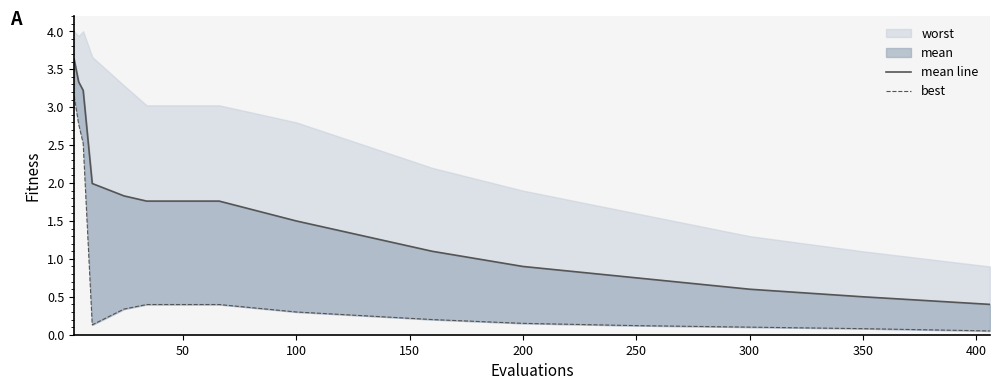

At how many categories does at least one series exceed 1?

11